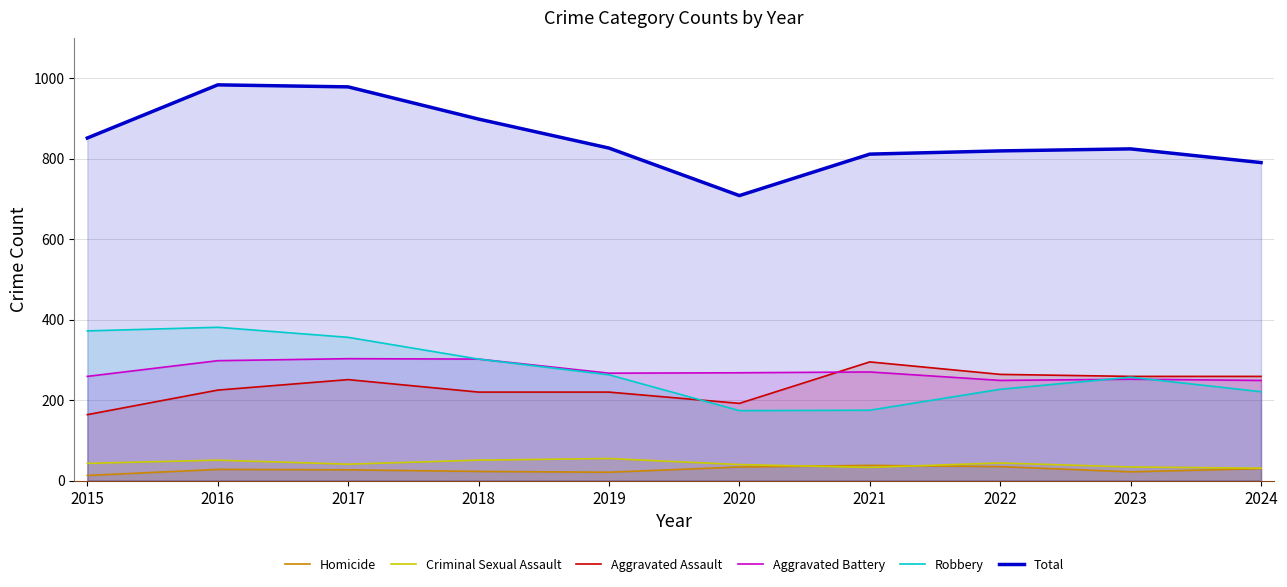

True or false: Total has more than 1 points higher than both neighbors.

True